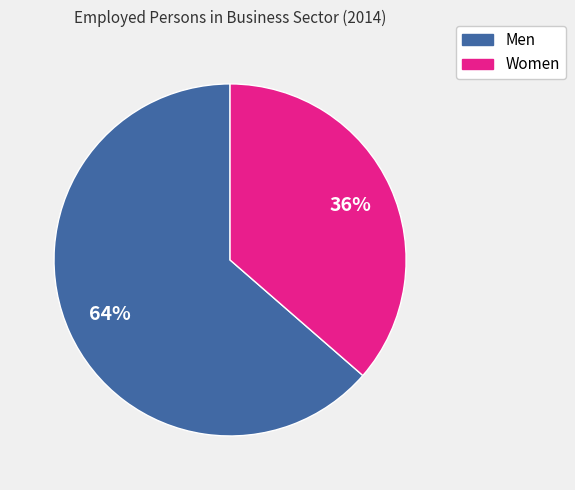

Rank the categories by value from lowest to highest.

Women, Men